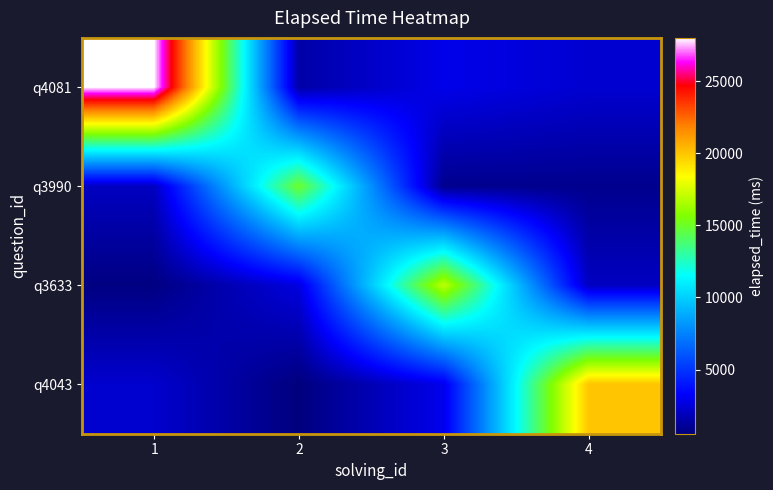

At which category is the sum across all series the highest?

1